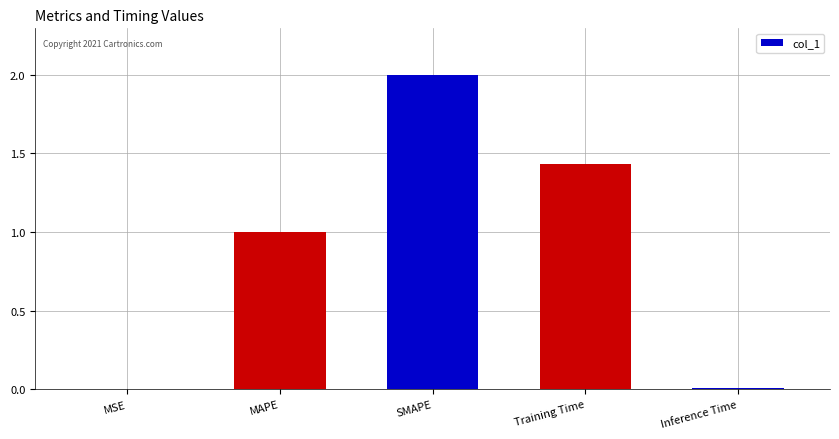

What is the sum of all values?

4.4